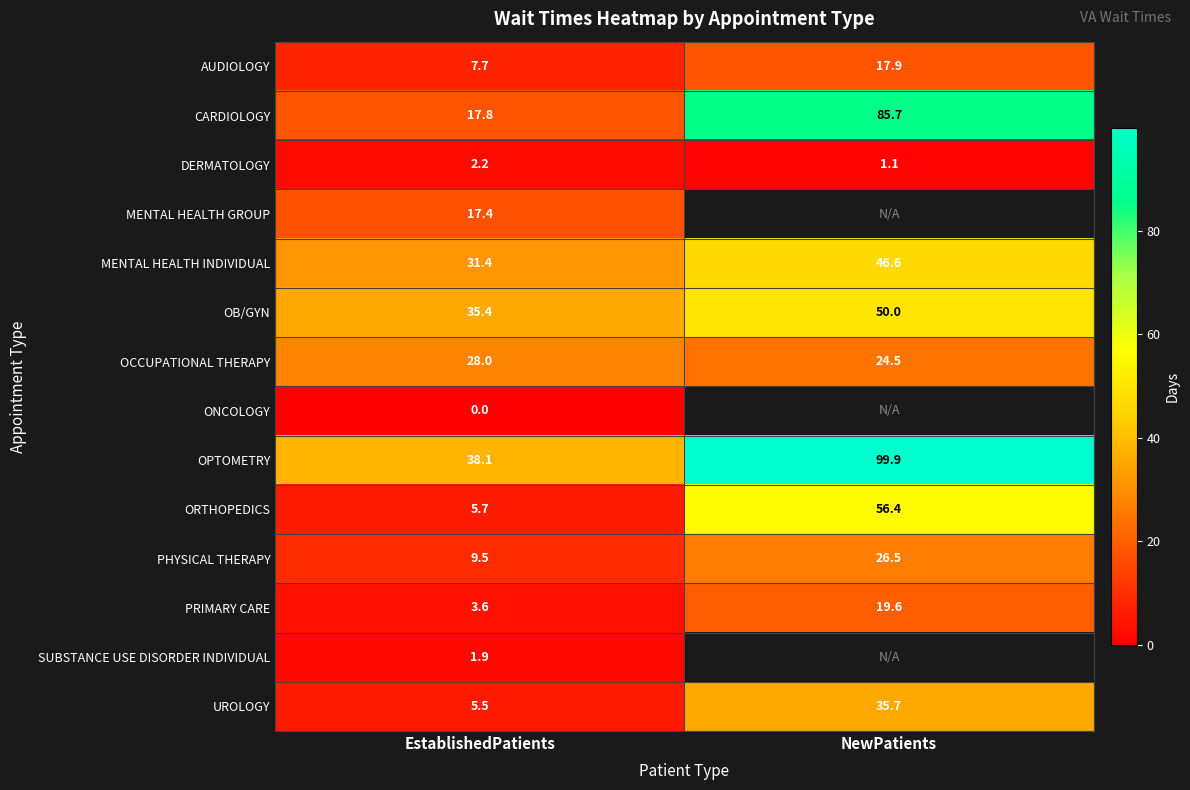

The AUDIOLOGY series shows 25.5 at NewPatients. True or false?

False